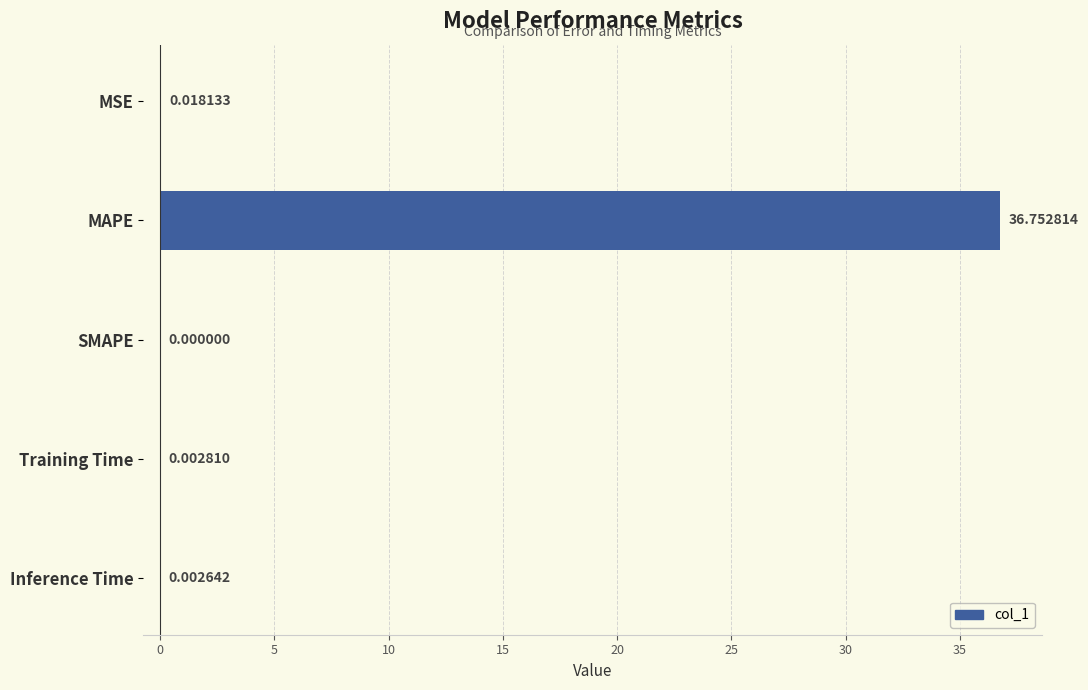

Where is the data nearest to the value 18?

MSE